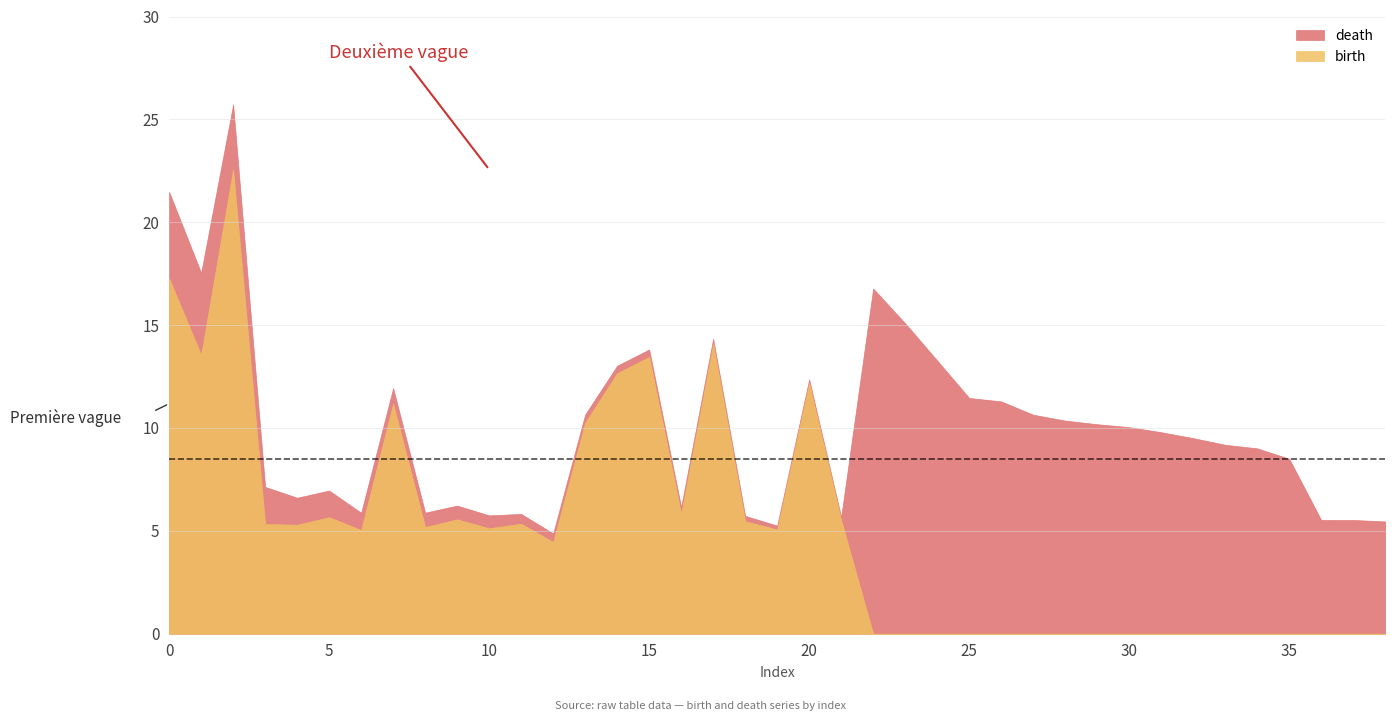

Is the value of birth at 31 greater than the value of death at 28?

No